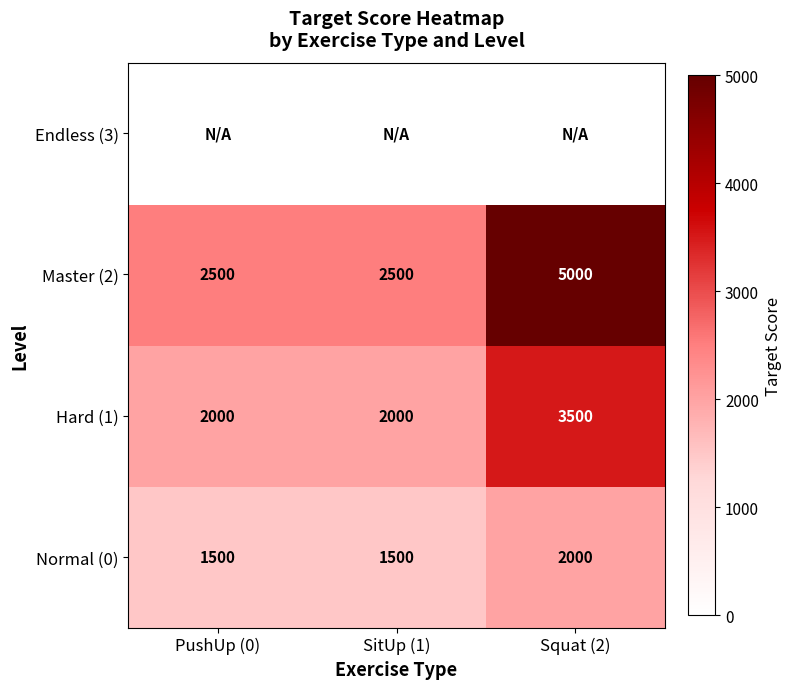

True or false: Master (2) has a value of 3591 at PushUp (0).

False